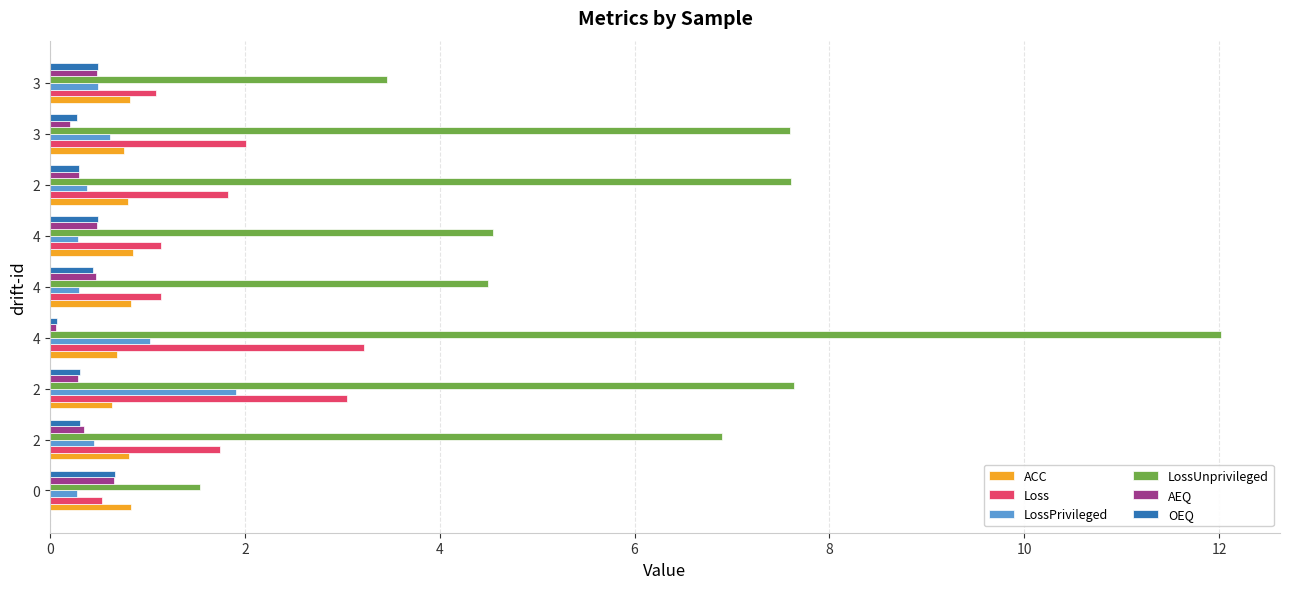

What is the difference between the second highest and second lowest values in the Loss series?

2.0